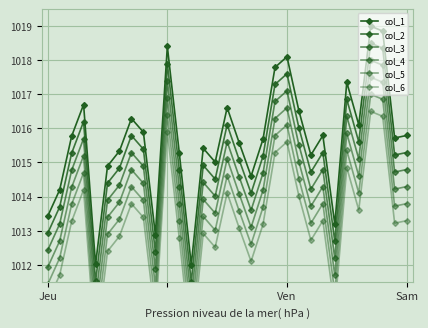

What is the spread (max minus min) of values at 5?

2.5